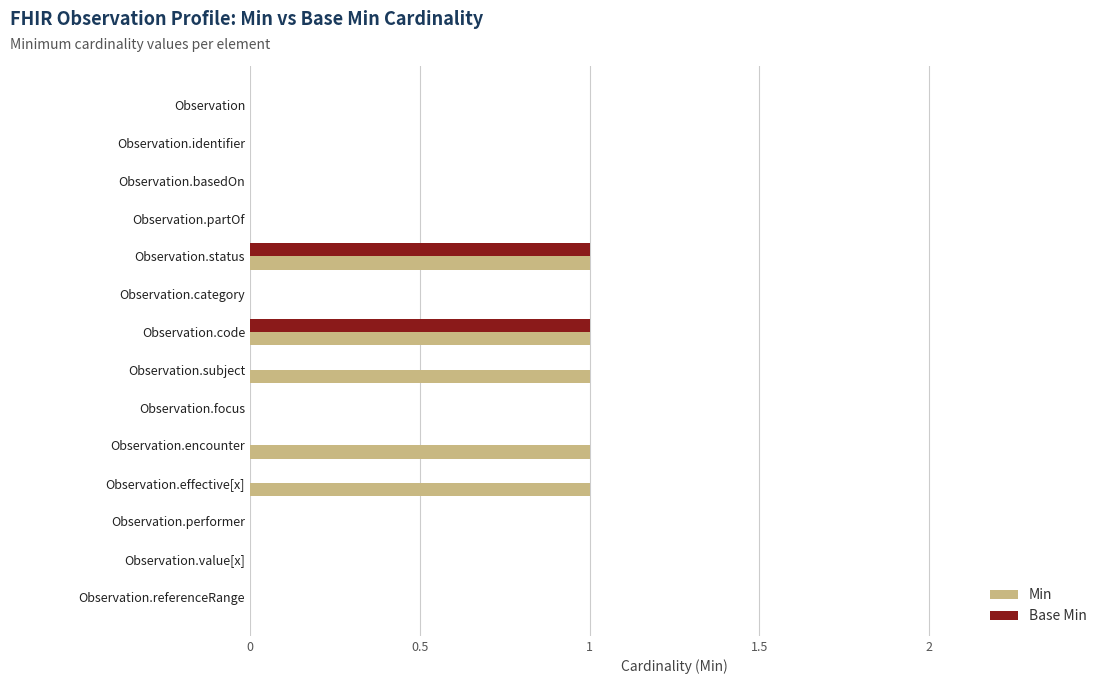

The value of Min at Observation.partOf is 1. True or false?

False